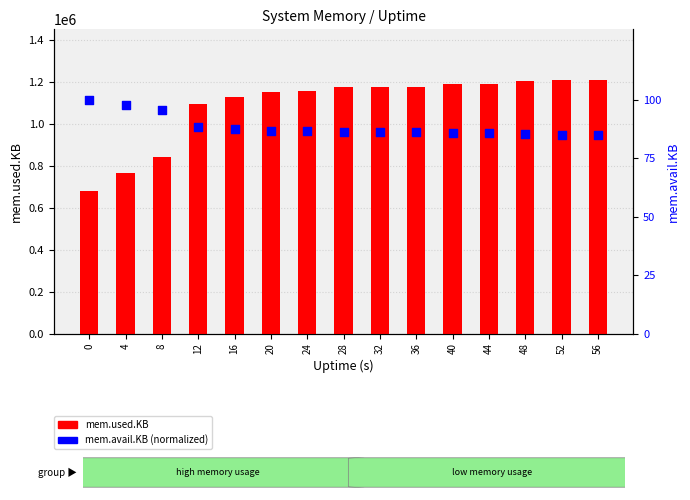

Which series has the largest Y range (max minus min)?

mem.used.KB